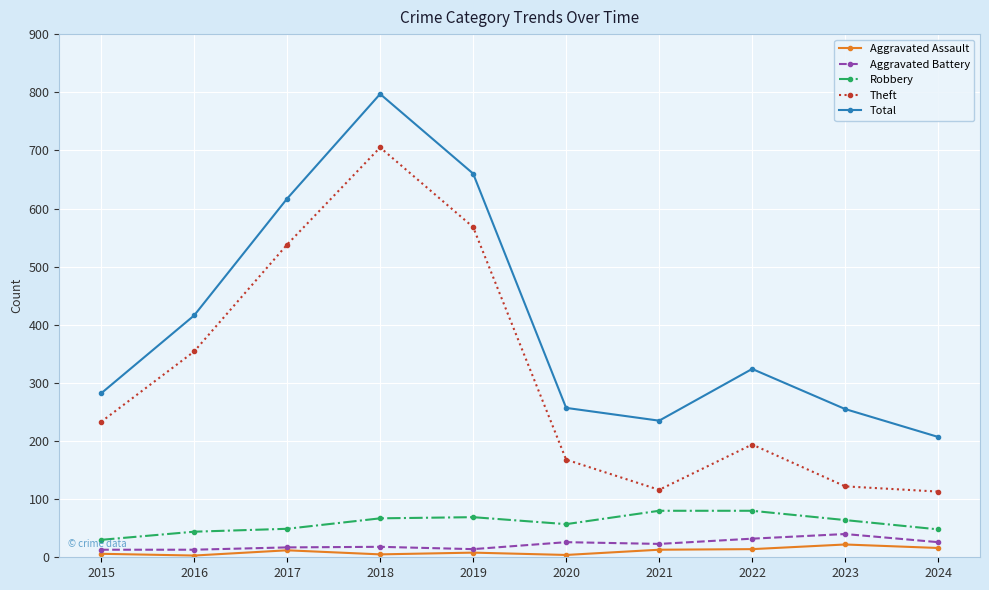

Which category has the highest value in the Total series?

2018